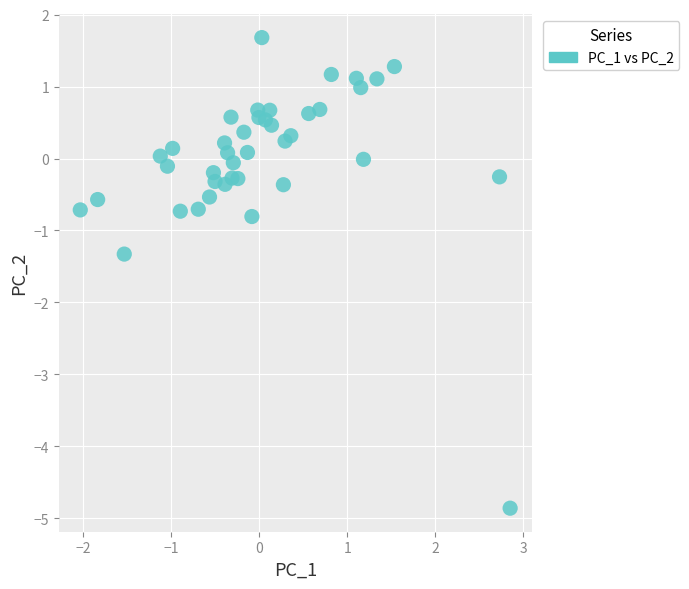

What is the range of Y values (max minus min)?

6.5